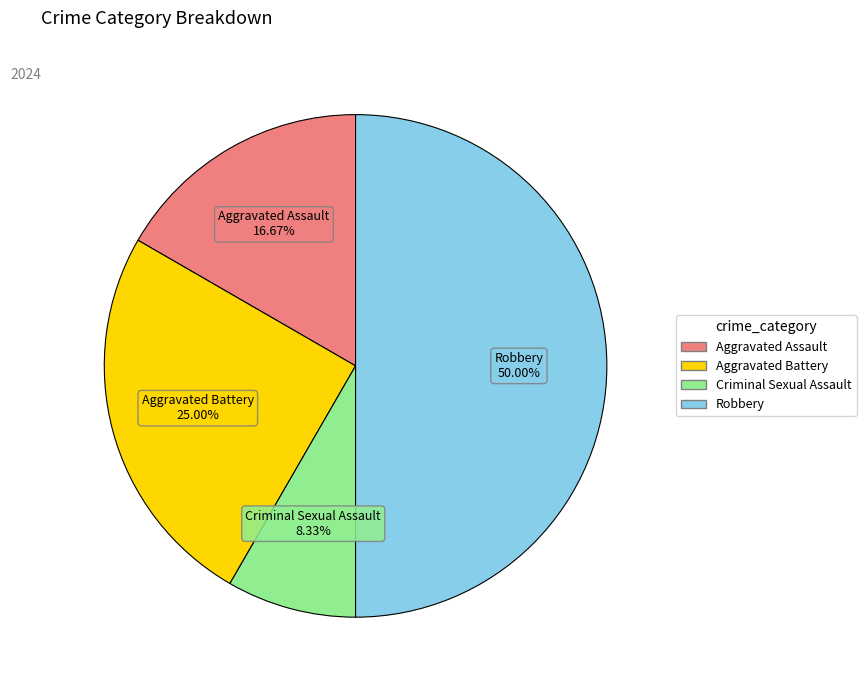

Rank the categories by value from lowest to highest.

Criminal Sexual Assault, Aggravated Assault, Aggravated Battery, Robbery